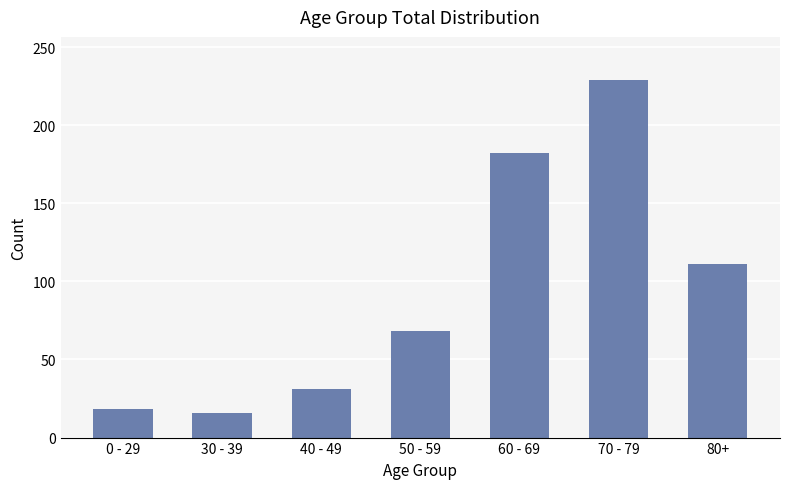

The chart shows a value of 16 at 30 - 39. True or false?

True